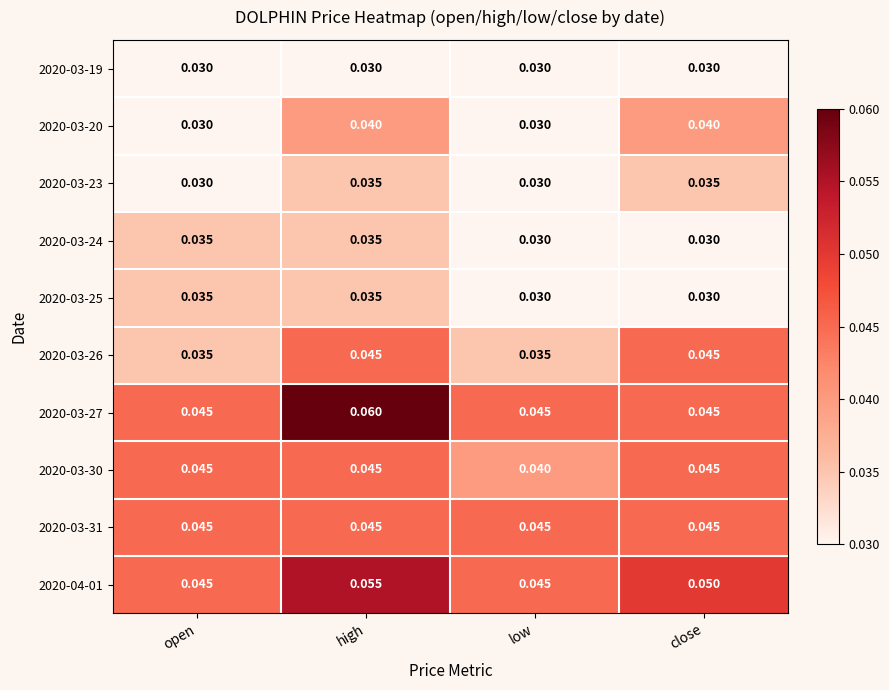

Is the value of 2020-03-24 at open greater than the value of 2020-04-01 at open?

No